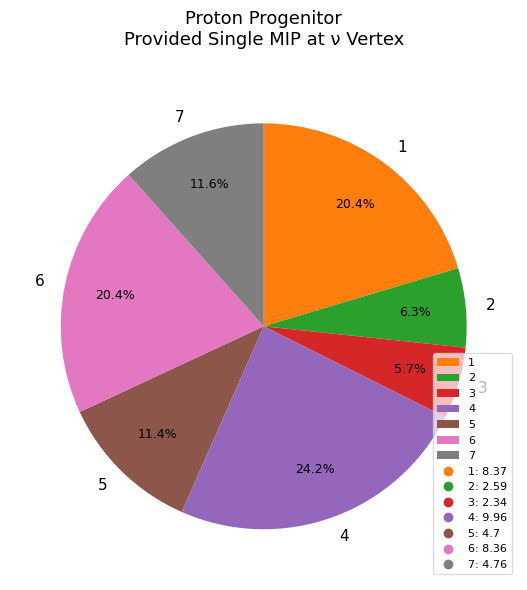

How many segments does this pie chart have?

7